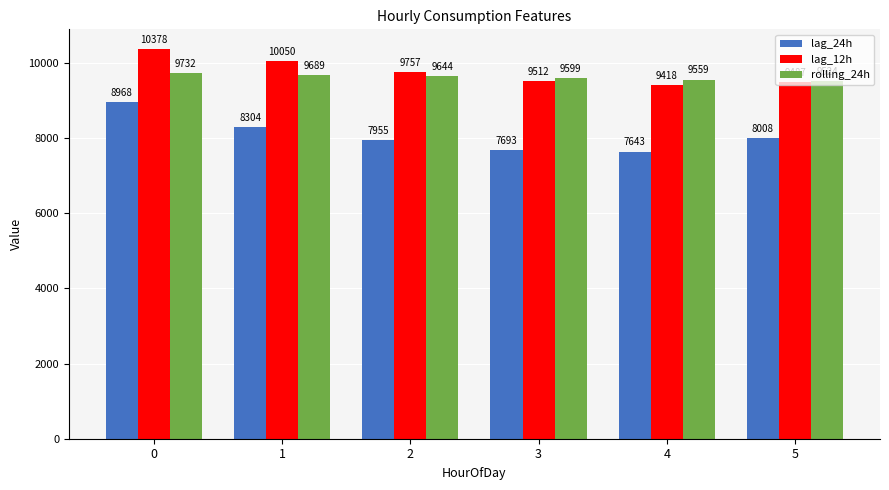

Is the value of lag_12h at 0 greater than the value of lag_24h at 1?

Yes